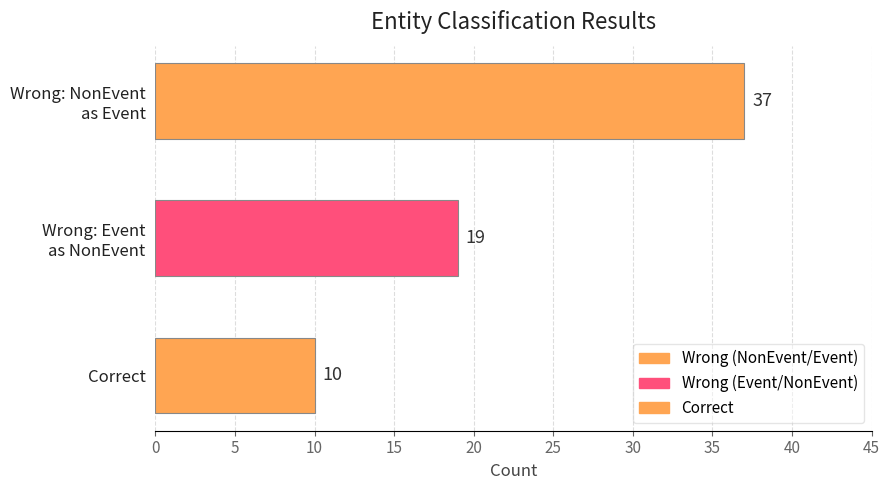

What is the greatest value displayed?

37